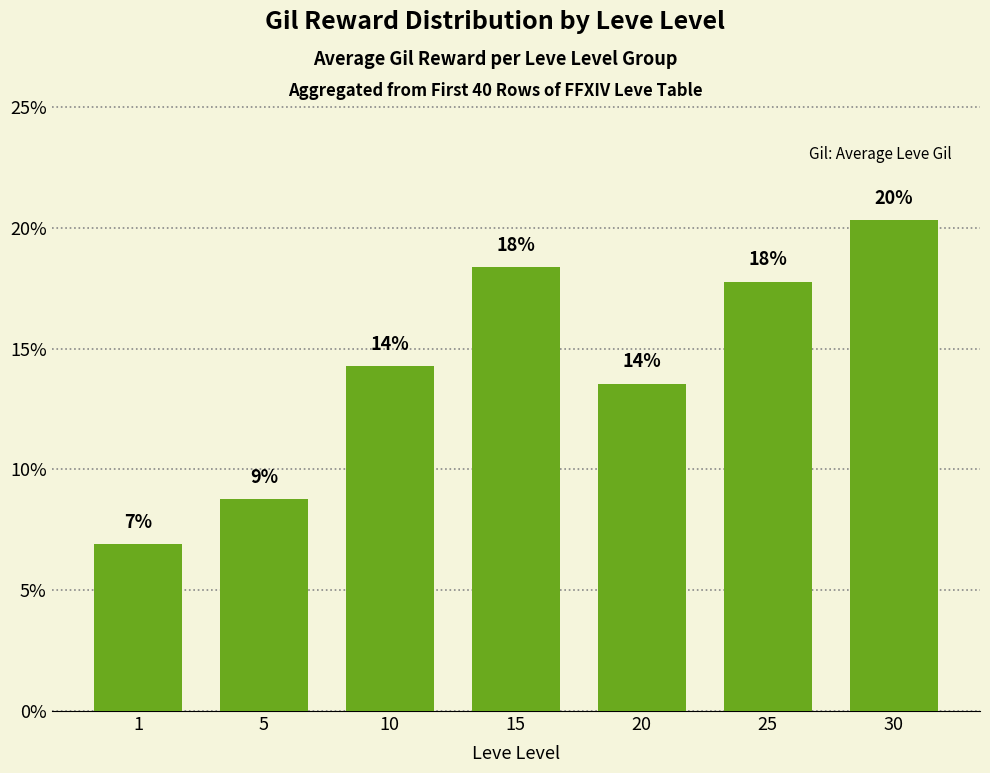

The value at 15 is 0.2. True or false?

True